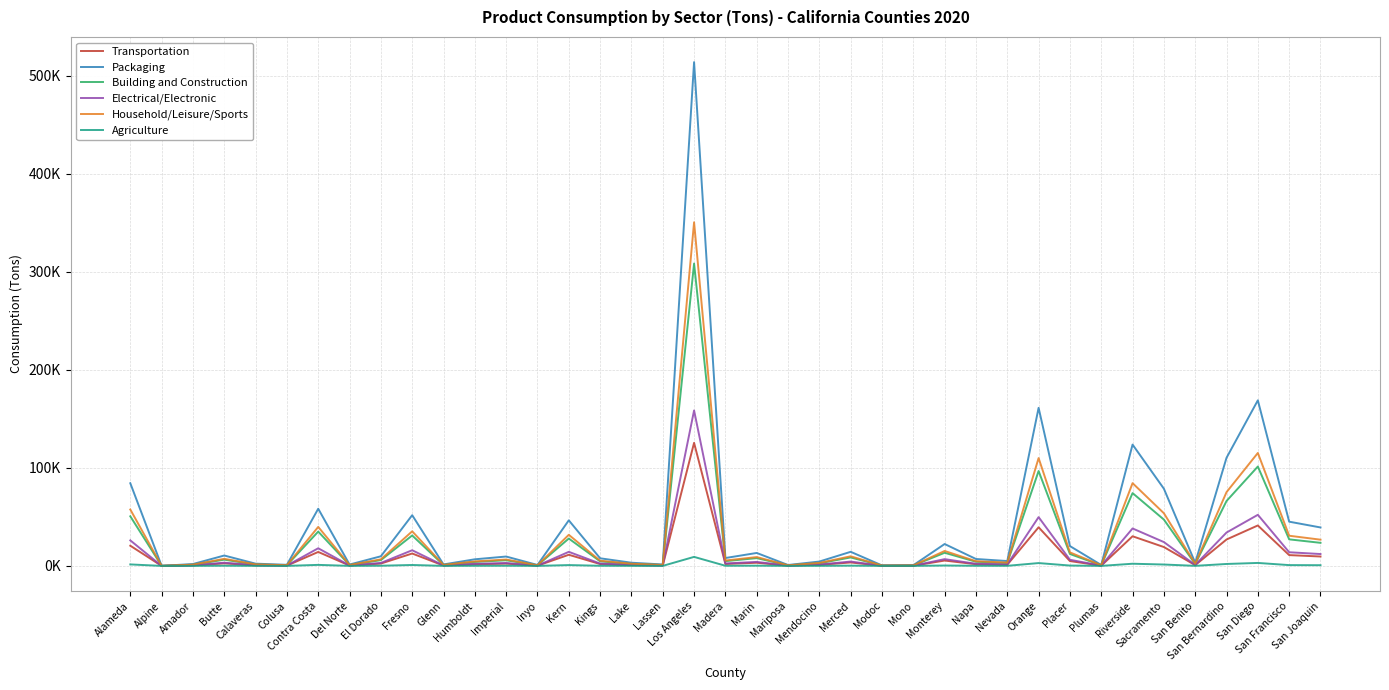

What is the label of the 34th point from the left?

Sacramento